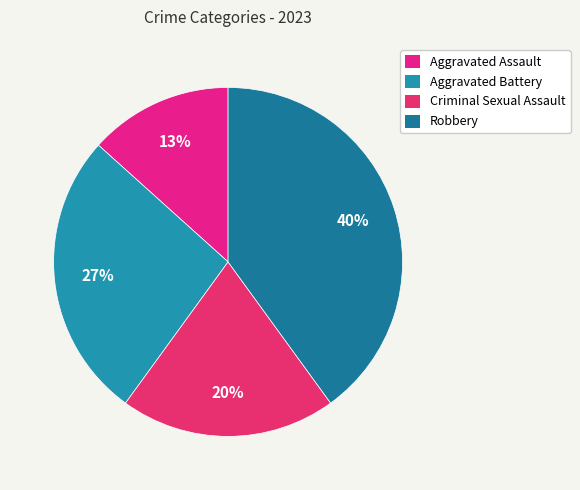

Is it true that Robbery is 40% of the pie?

True